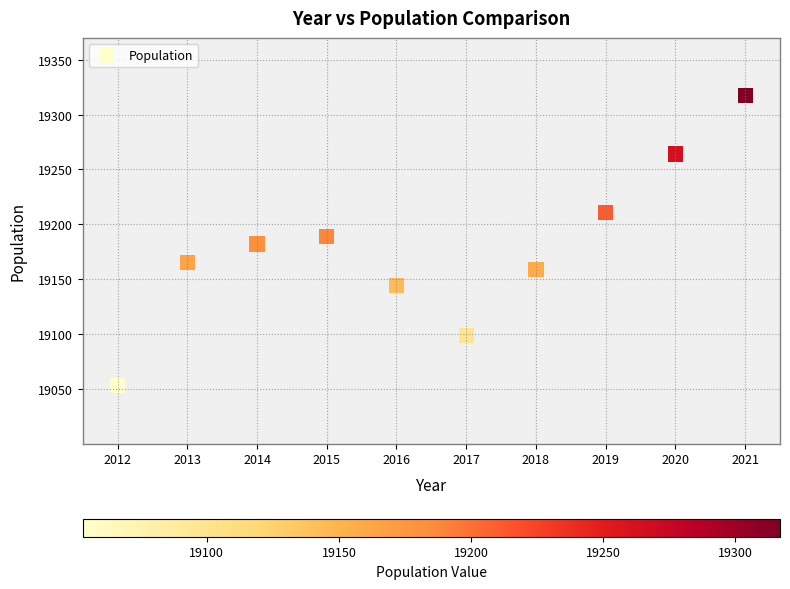

What is the range of Y values (max minus min)?

264